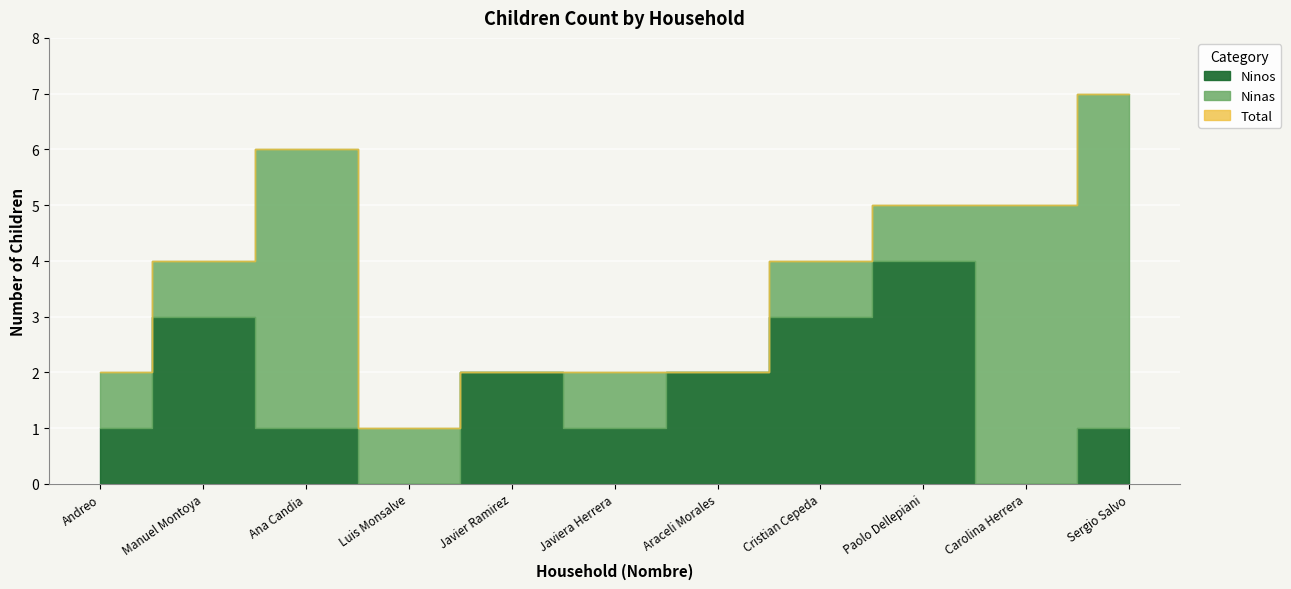

In Total, how many points are higher than both neighbors (excluding endpoints)?

1